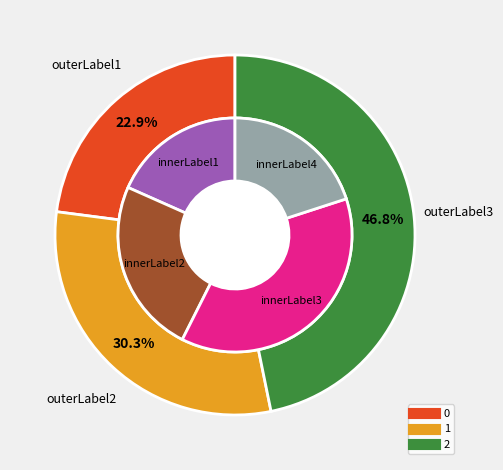

What percentage do 2 and 1 together represent?

77.1%